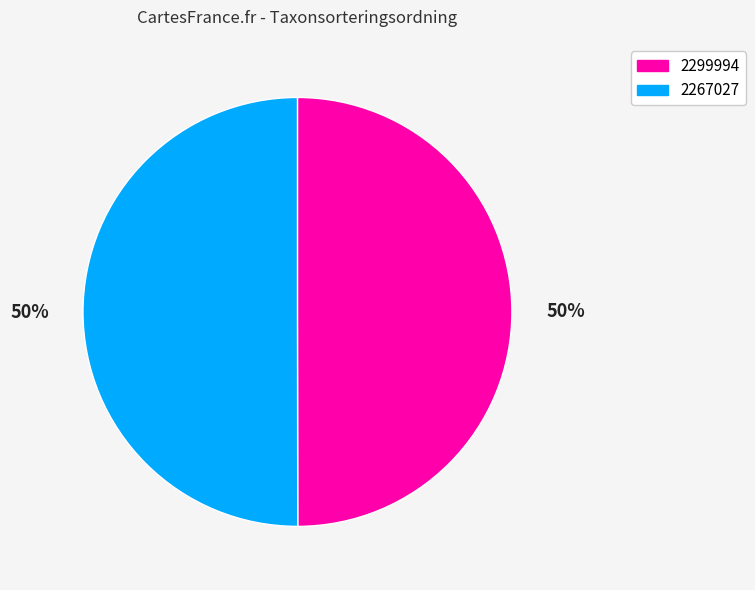

True or false: 2299994 accounts for 40% of the total.

False